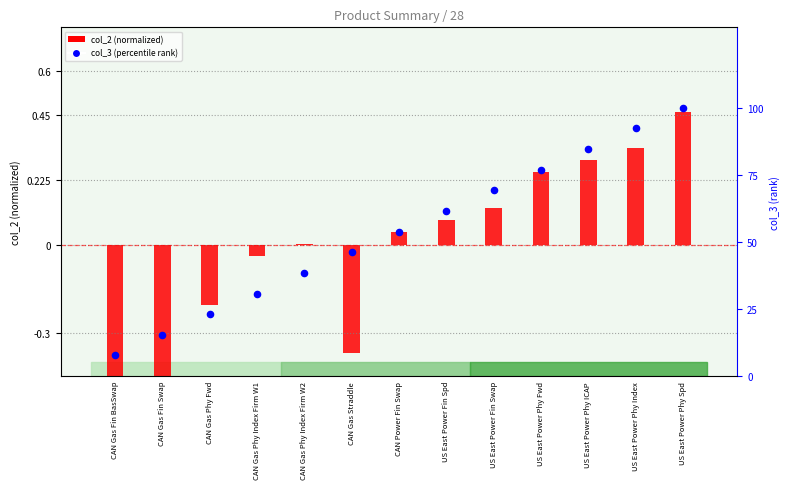

Approximately how many times larger is the value at CAN Gas Fin BasSwap compared to CAN Gas Fin Swap?

0.5